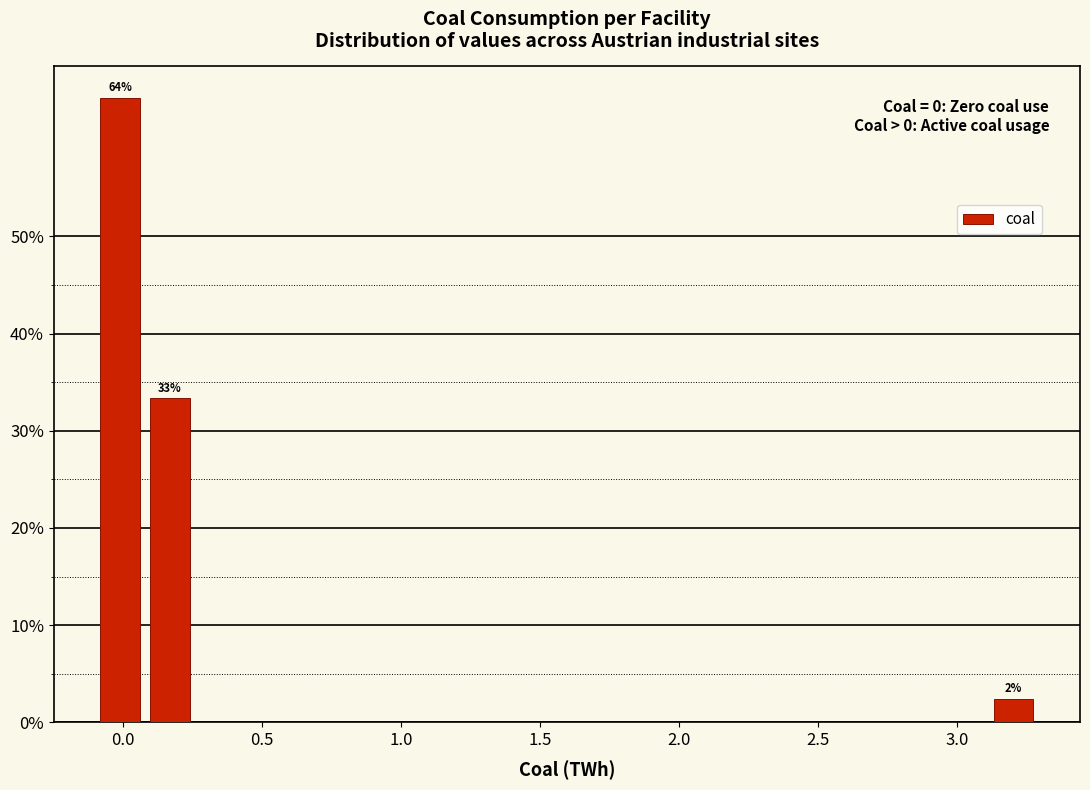

Around what value on the x-axis is the tallest bar? Give the approximate position of its centre, as read against the axis.

0.00